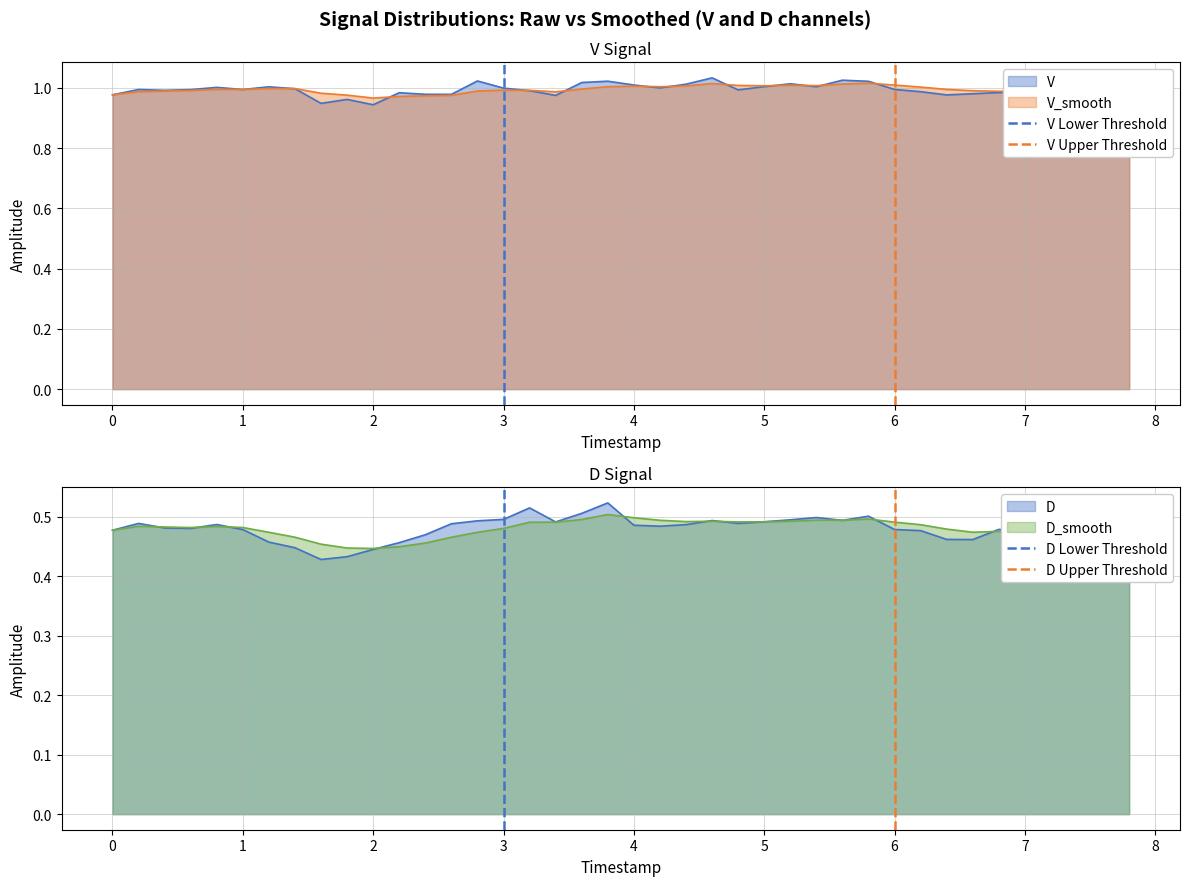

What is the sum of the V Upper Threshold values at 0 and −1?

1